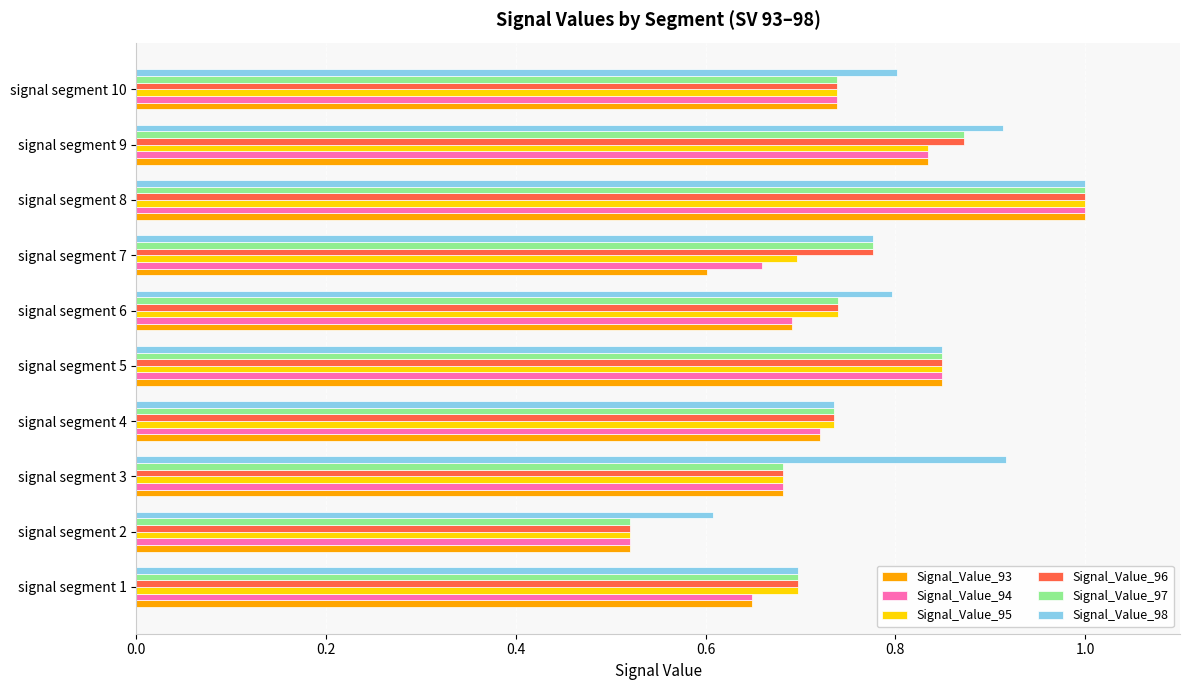

Between signal segment 7 and signal segment 9, which series saw the biggest shift?

Signal_Value_93